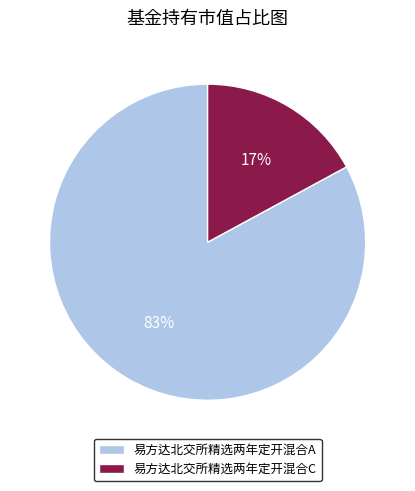

True or false: 易方达北交所精选两年定开混合A accounts for 83% of the total.

True